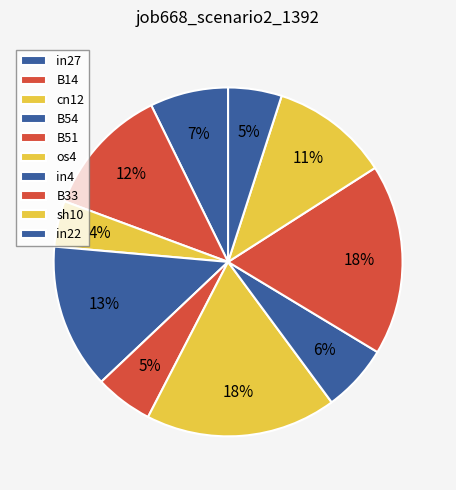

Count the number of slices in the pie.

10